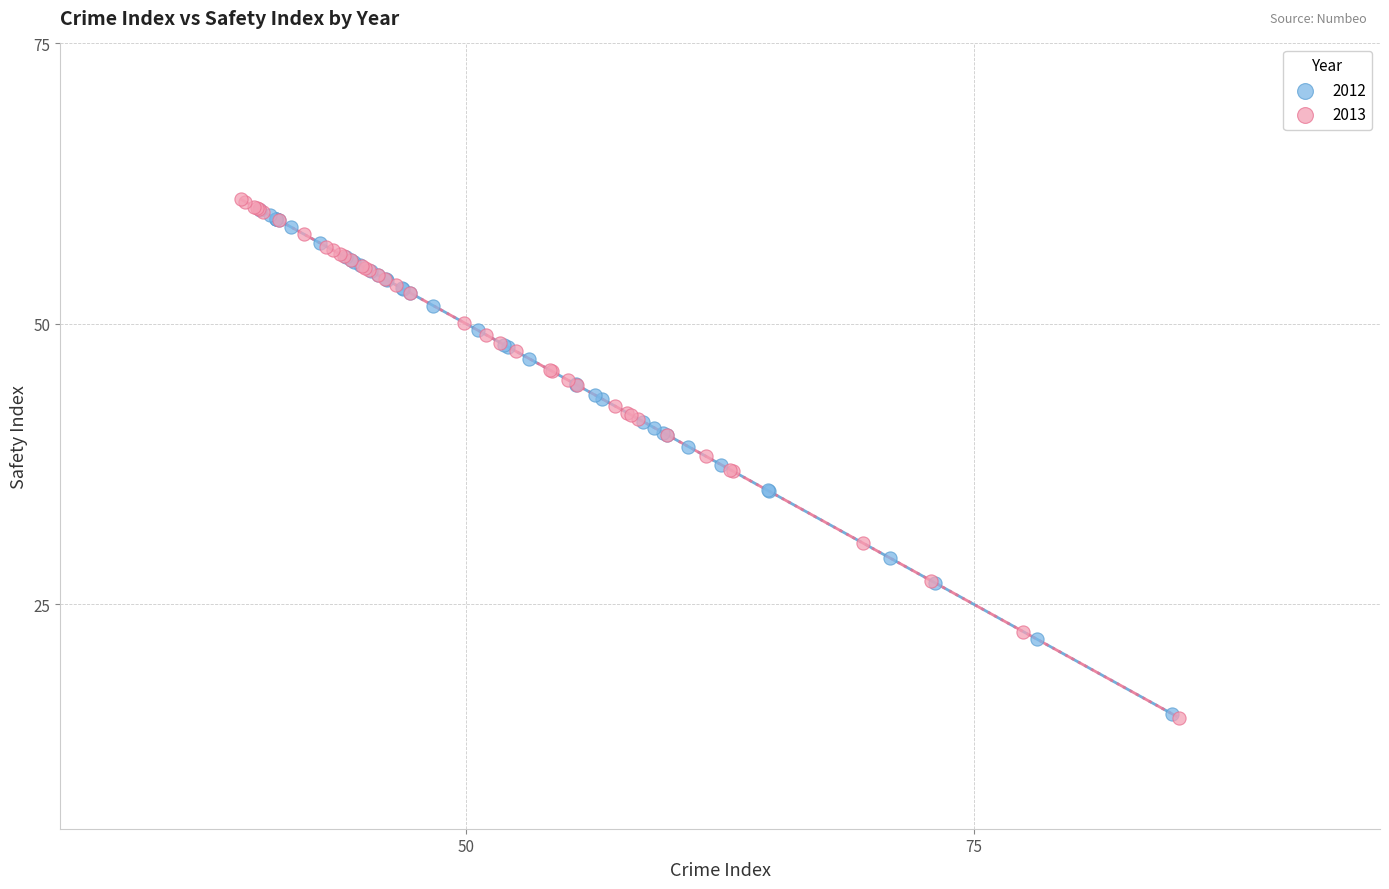

What are all the series names shown in the legend?

2012, 2013